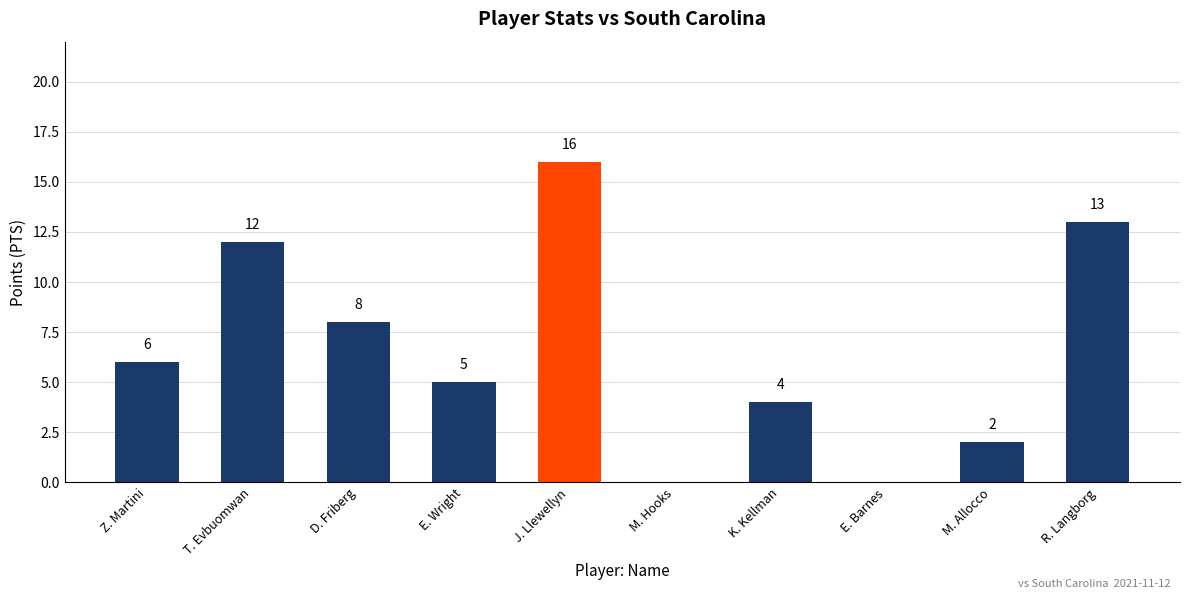

Between M. Allocco and Z. Martini, which is larger?

Z. Martini